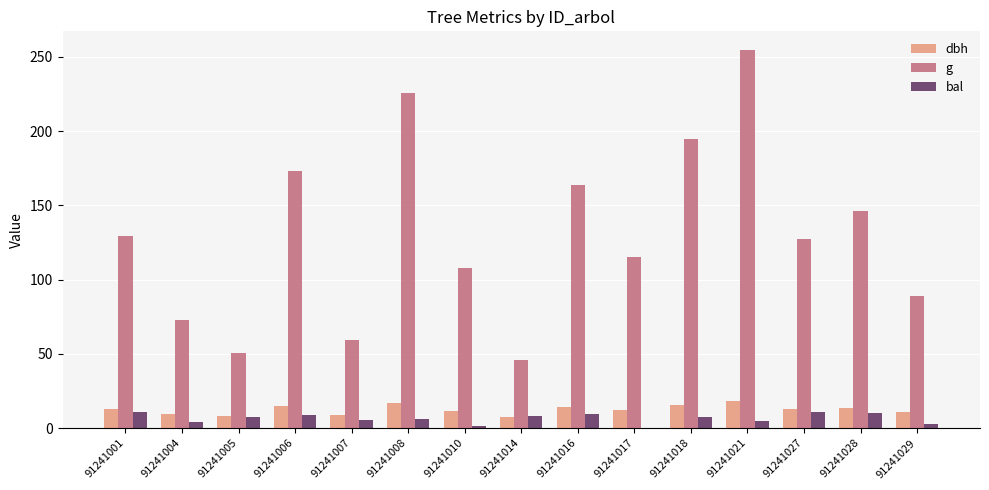

Between 91241007 and 91241021, which series saw the biggest shift?

g